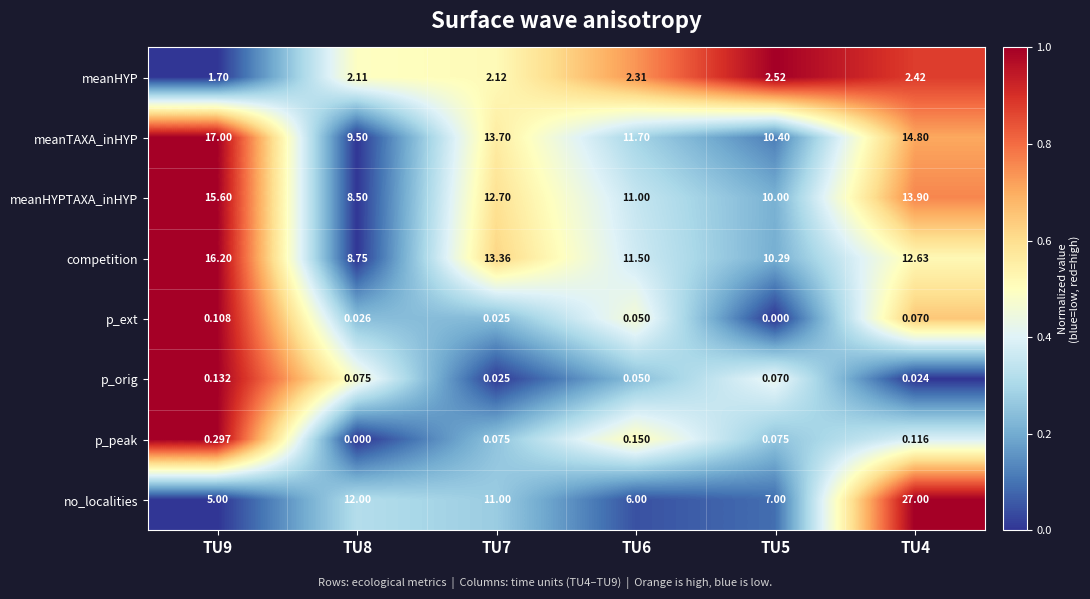

What is the greatest value displayed?

27.0